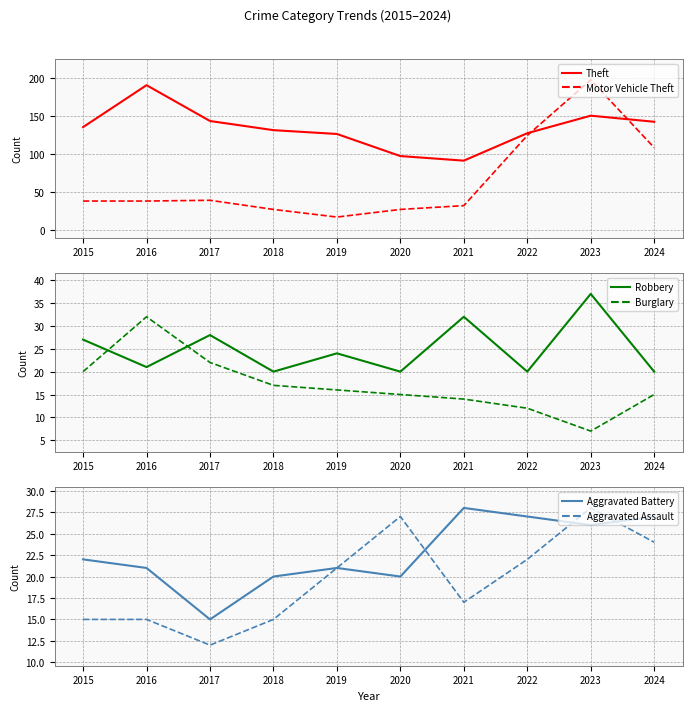

What is the total value across all series at 2023?

445